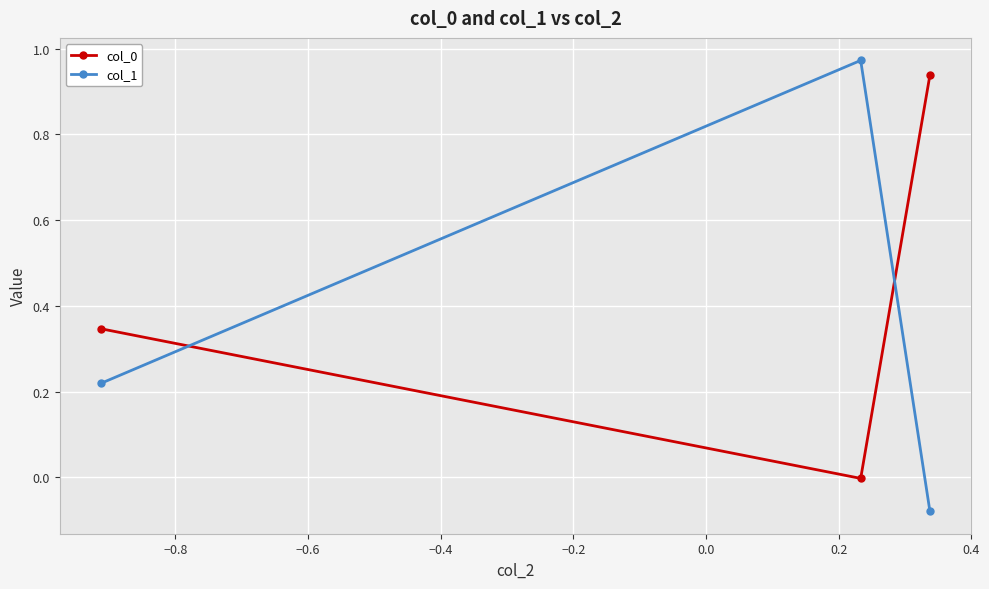

Which series has the largest range (max minus min)?

col_1